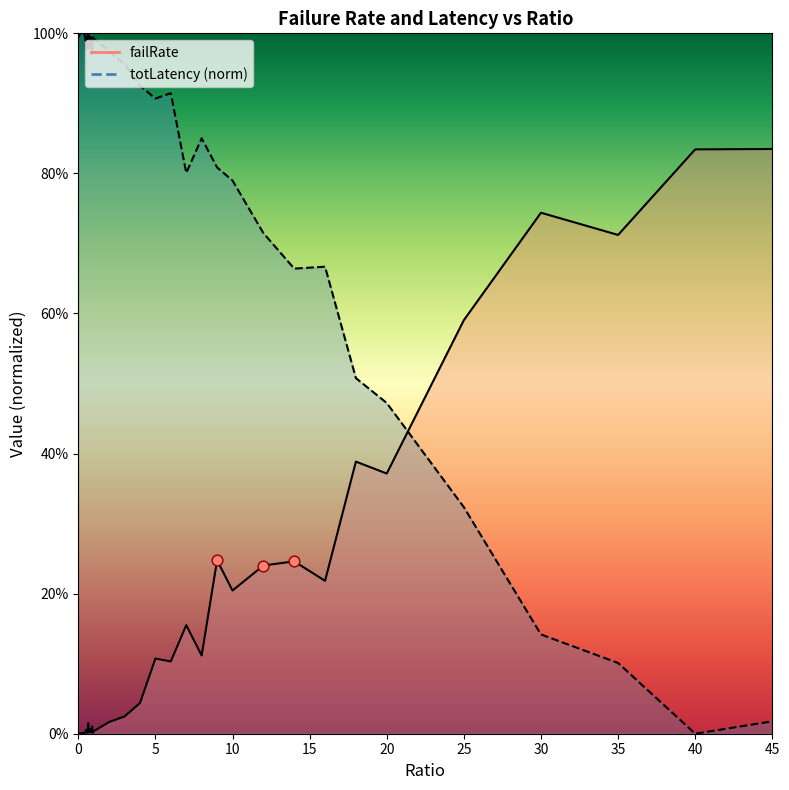

Which series has the widest spread of Y values?

totLatency (norm) line